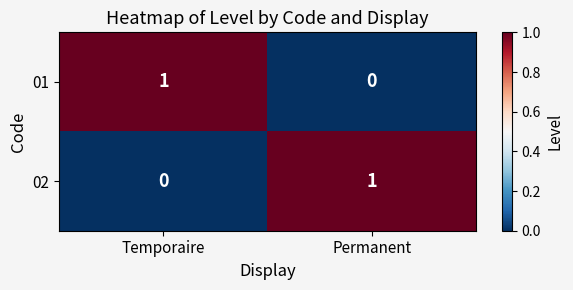

Count the number of categories in the chart.

2